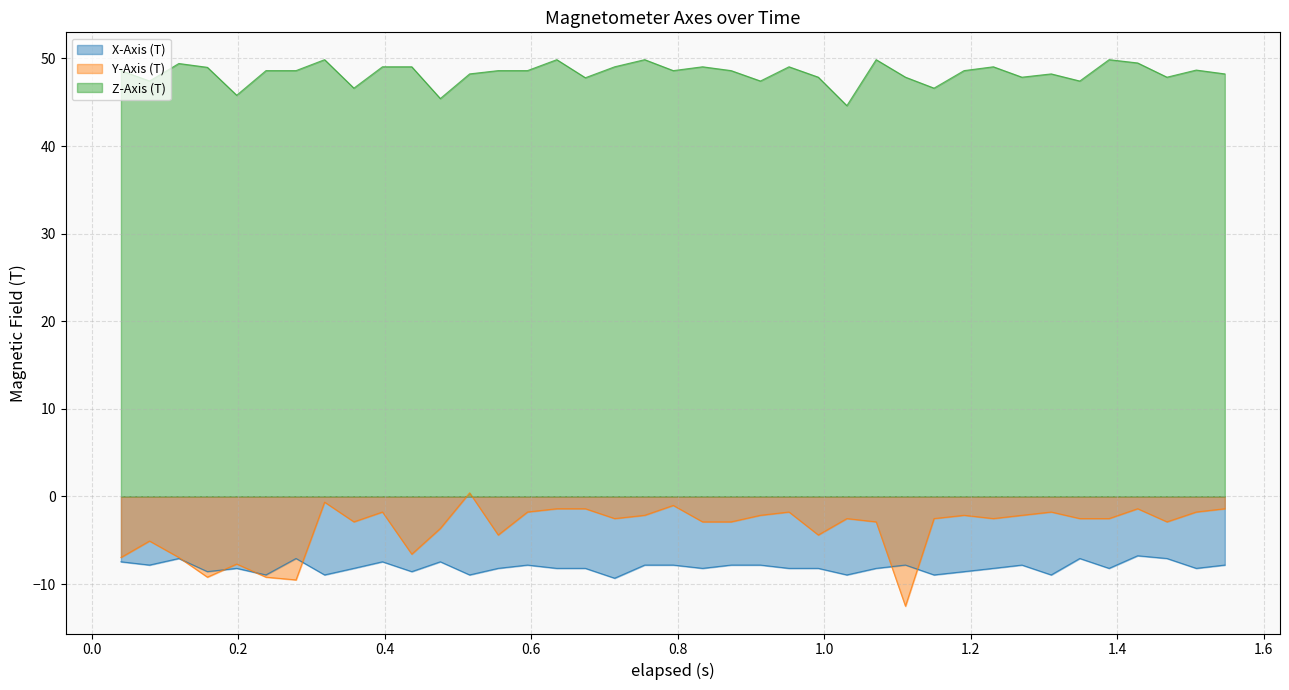

What is the maximum value for Z-Axis (T)?

49.9